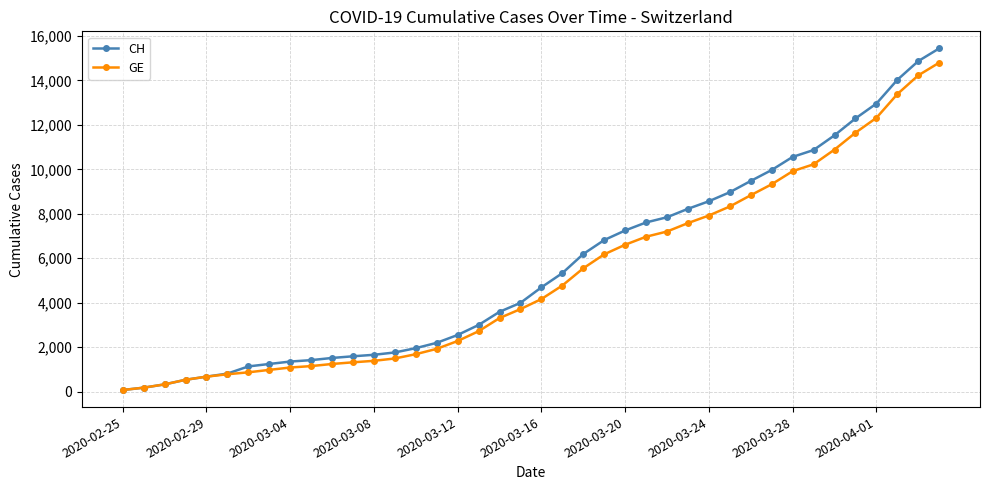

What is the greatest value displayed?

15439